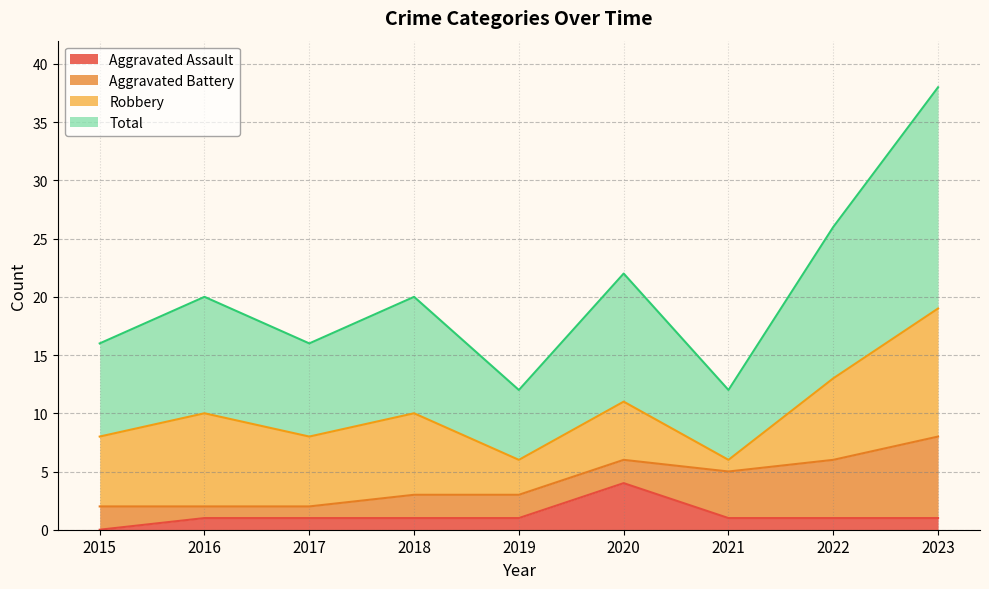

Rank the categories by Total value from highest to lowest.

2023, 2022, 2020, 2016, 2018, 2015, 2017, 2019, 2021